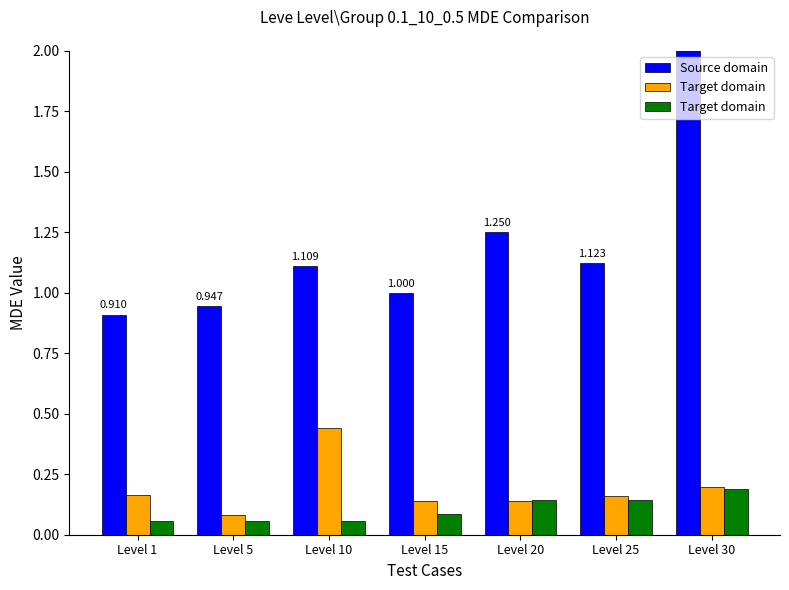

Reading left to right, extract all data points from this chart.

Source domain: Level 1=0.9	Level 5=0.9	Level 10=1.1	Level 15=1.0	Level 20=1.2	Level 25=1.1	Level 30=3.8
Target domain: Level 1=0.2	Level 5=0.1	Level 10=0.4	Level 15=0.1	Level 20=0.1	Level 25=0.2	Level 30=0.2
Target domain : Level 1=0.1	Level 5=0.1	Level 10=0.1	Level 15=0.1	Level 20=0.1	Level 25=0.1	Level 30=0.2